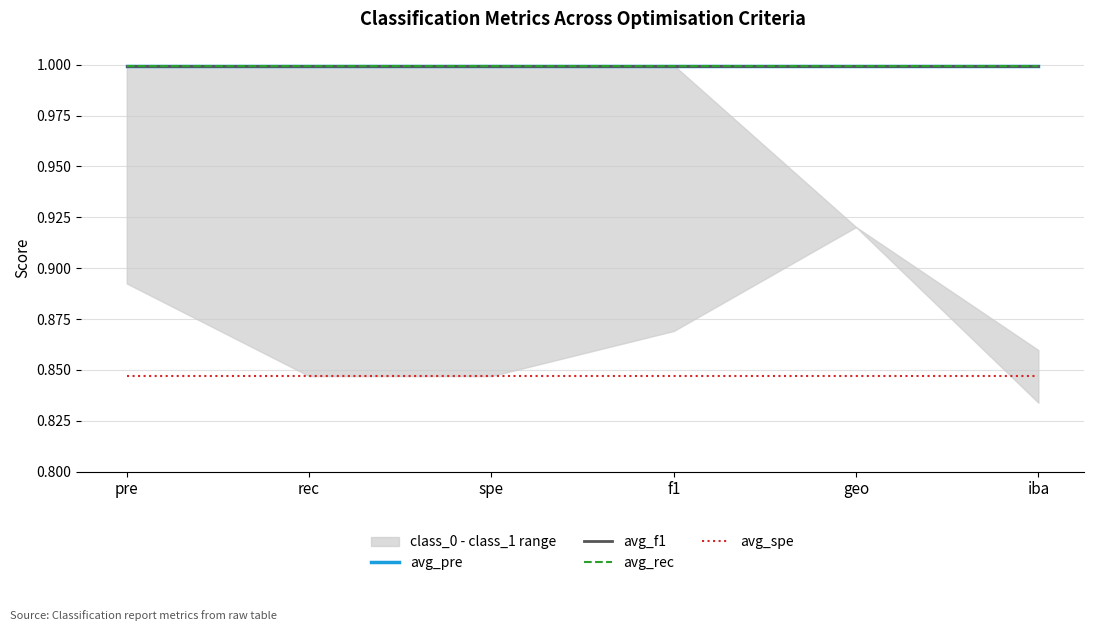

What position from the right is iba?

1